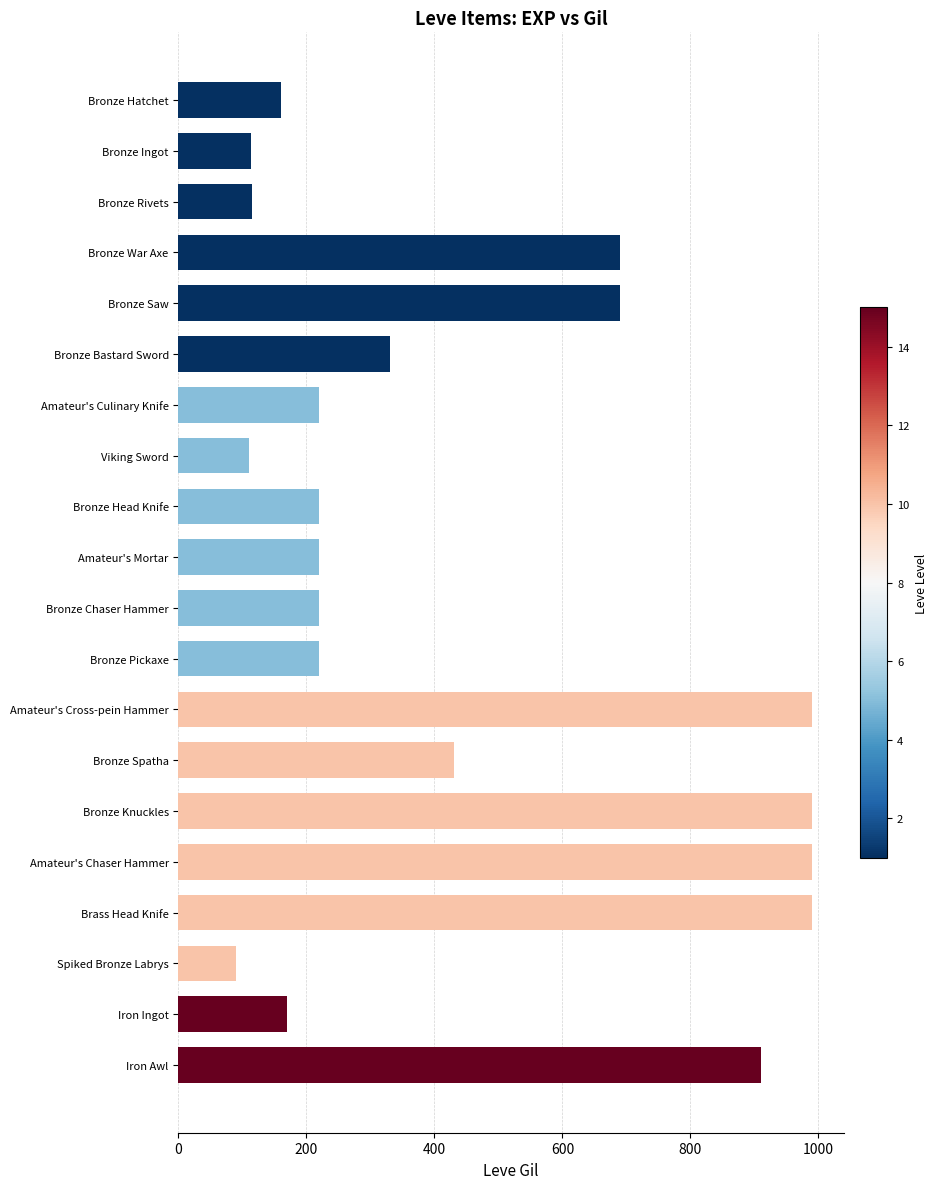

What value does the data have at Bronze Head Knife, to the nearest 50?

200